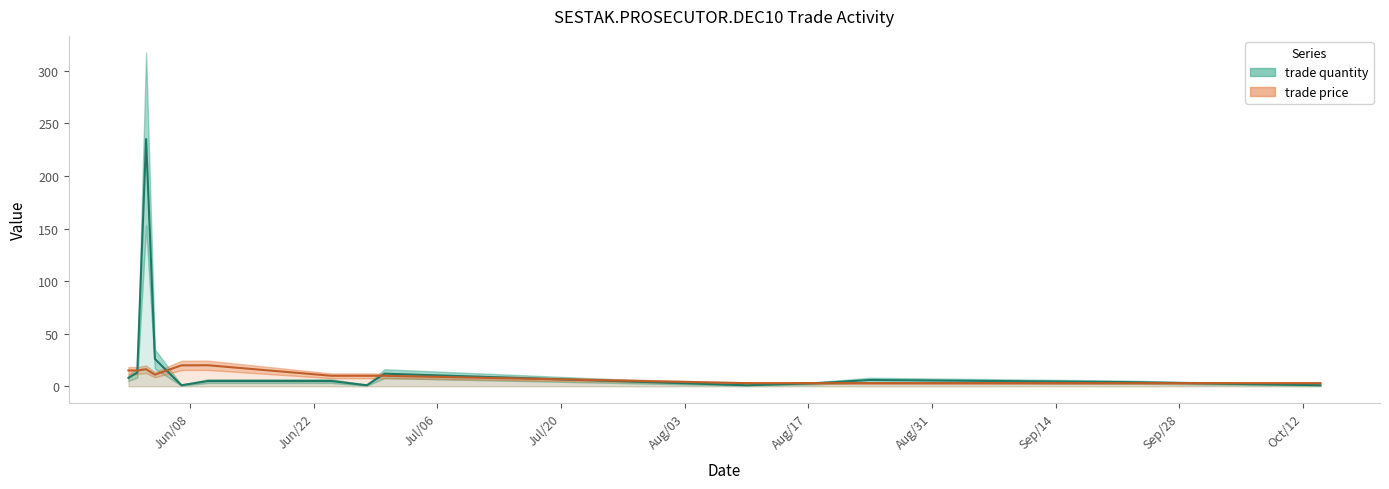

The trade quantity series shows 0.3 at Jun/28. True or false?

False